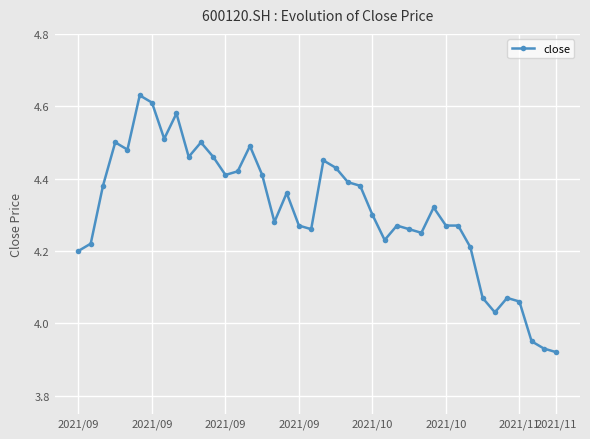

True or false: the data has more than 0 interior local peaks.

True